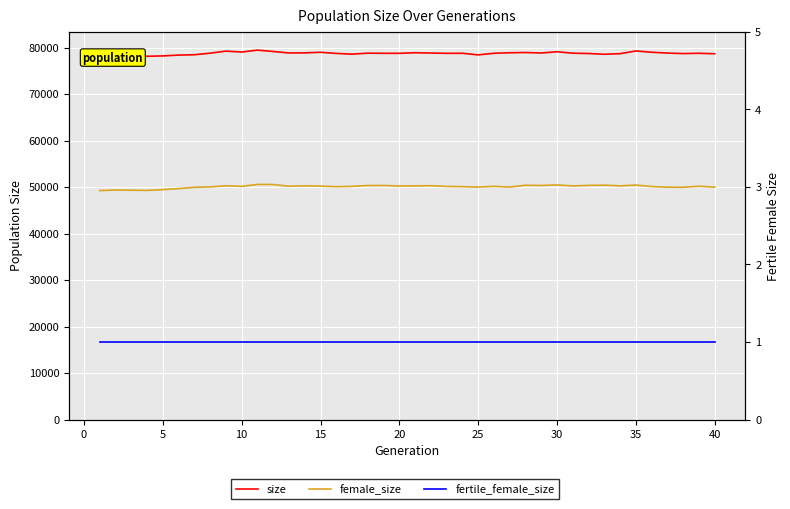

What is the smallest value displayed?

1